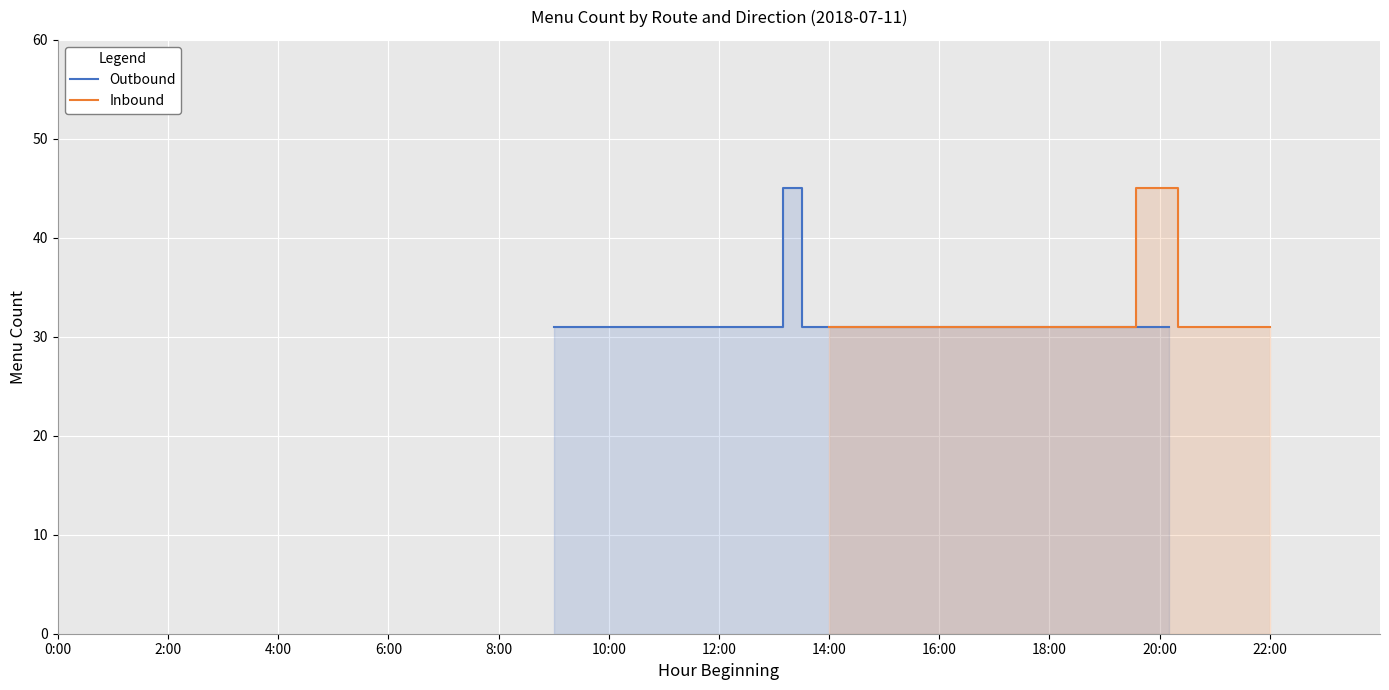

Which series changed the most between 6:00 and 8:00?

Outbound